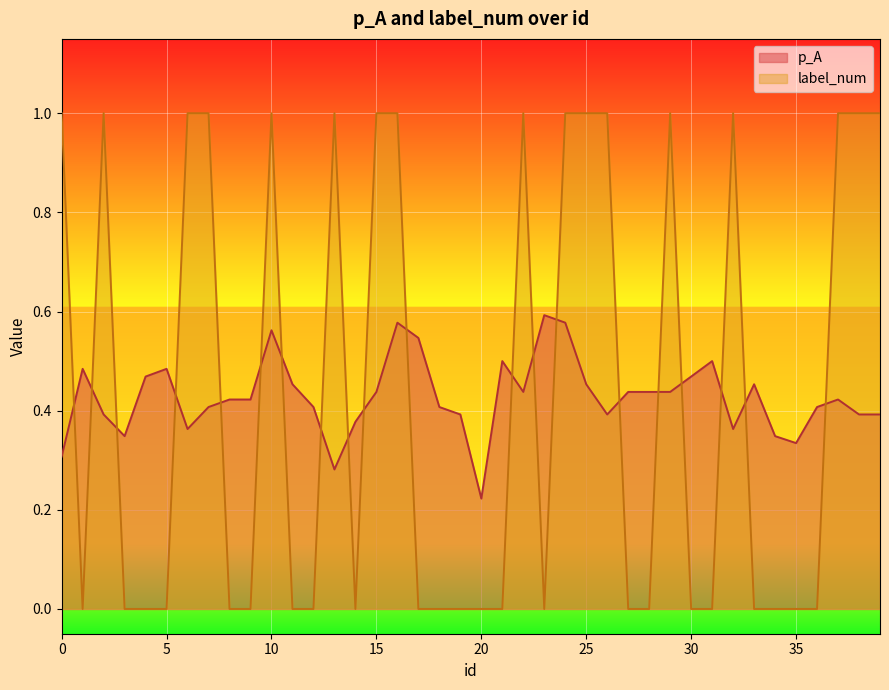

Which has a higher value, 39 or 35?

39